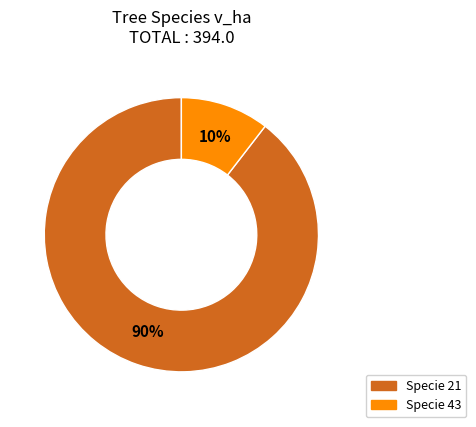

To the nearest percent, what is the average slice percentage?

50%